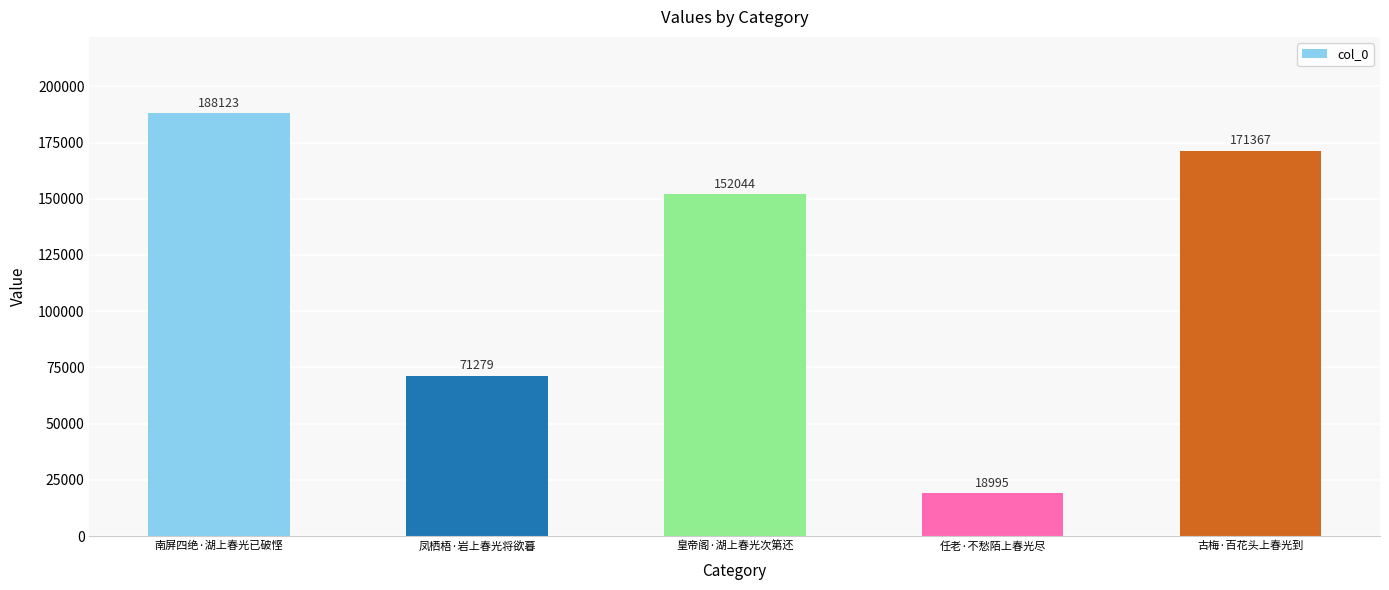

Rank the categories by value from highest to lowest.

南屏四绝·湖上春光已破悭, 古梅·百花头上春光到, 皇帝阁·湖上春光次第还, 凤栖梧·岩上春光将欲暮, 任老·不愁陌上春光尽